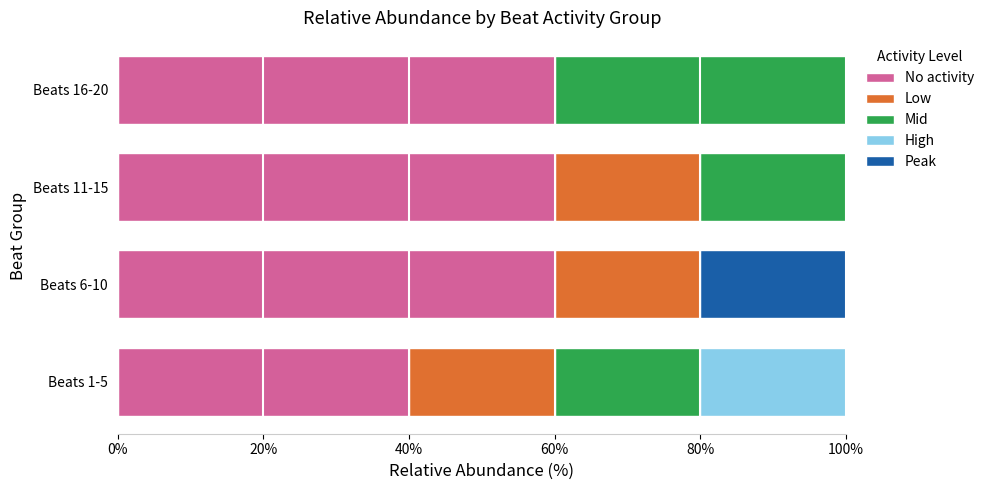

What is the total value across all series at Beats 6-10?

100